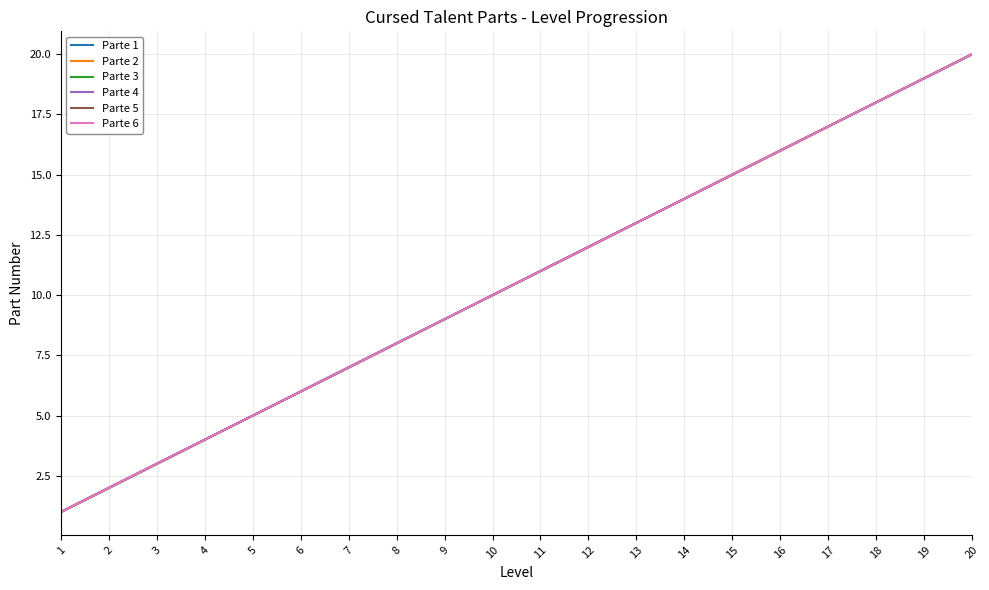

At which label does Parte 4 first exceed 11?

12